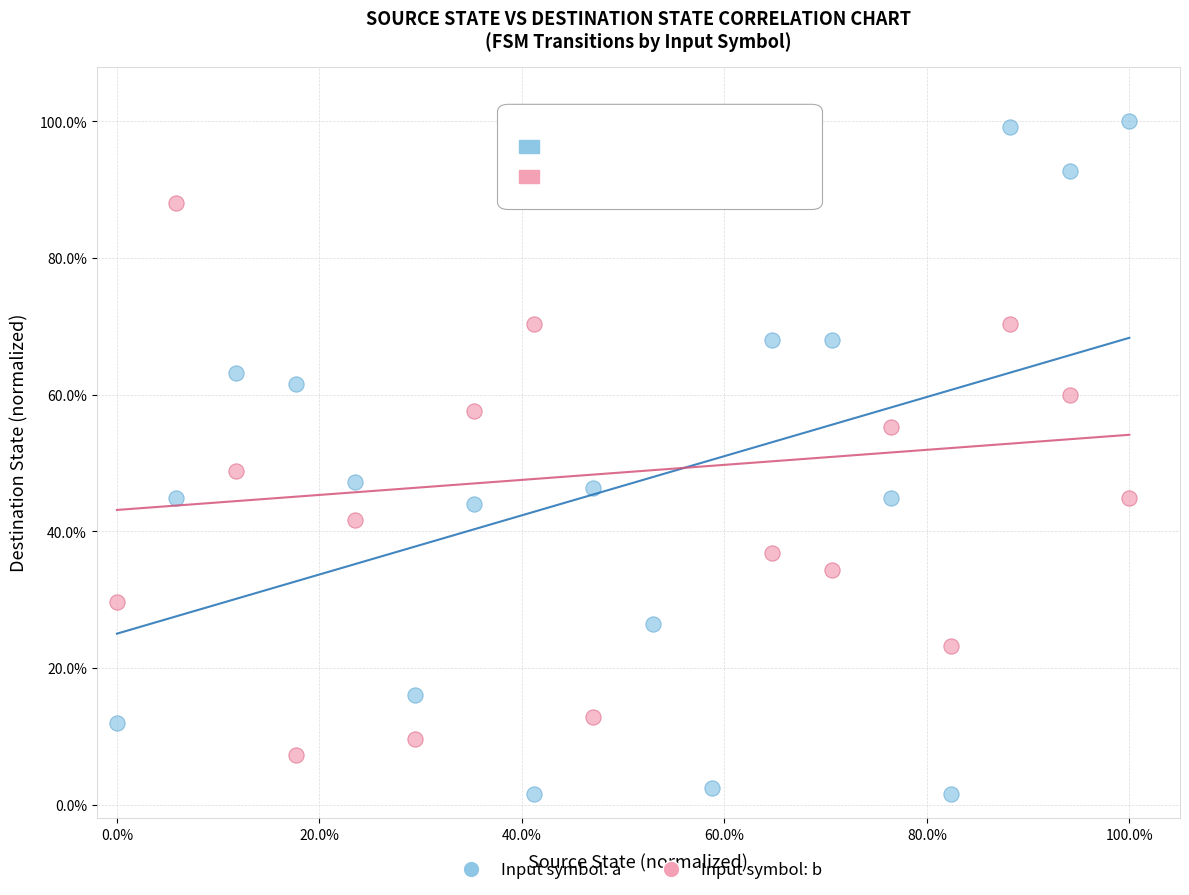

What are all the series names shown in the legend?

Input symbol: a, Input symbol: b